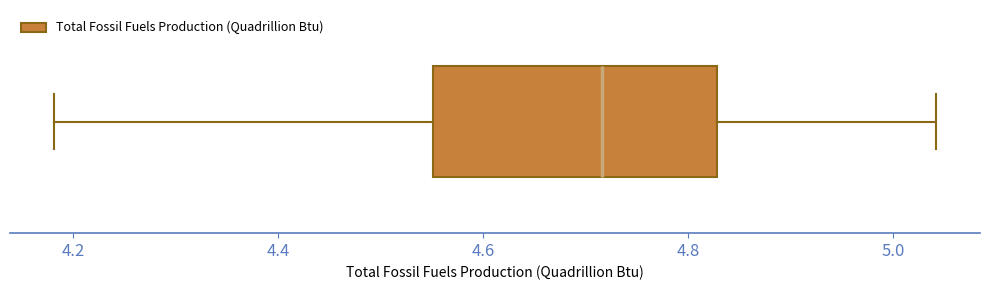

Transcribe this box plot: give where the median line is, the range the box spans, and where the two whiskers end, as read against the x-axis. The values are not printed on the chart, so give them approximately, as read against the axis.

median 4.72, box 4.56 to 4.82, whiskers 4.18 to 5.04